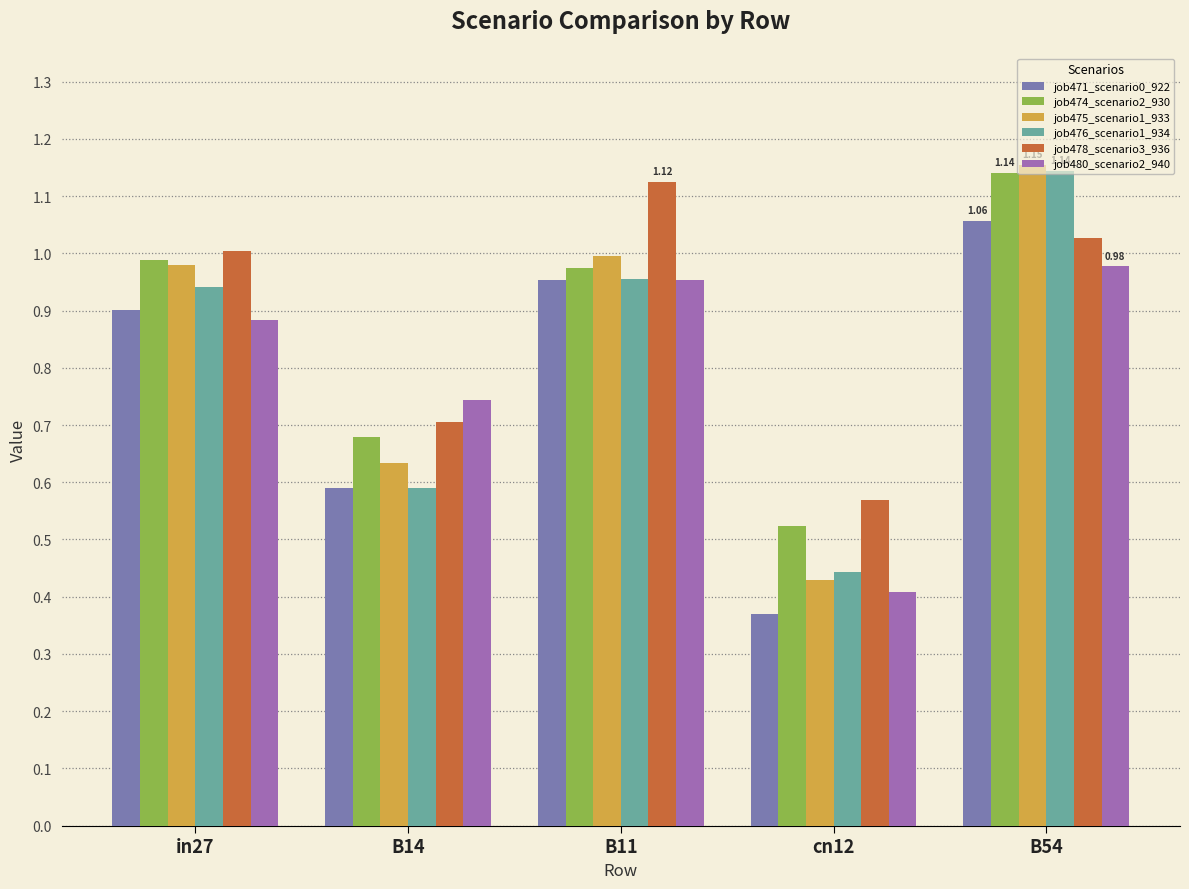

At which label is job478_scenario3_936 closest to 0?

cn12